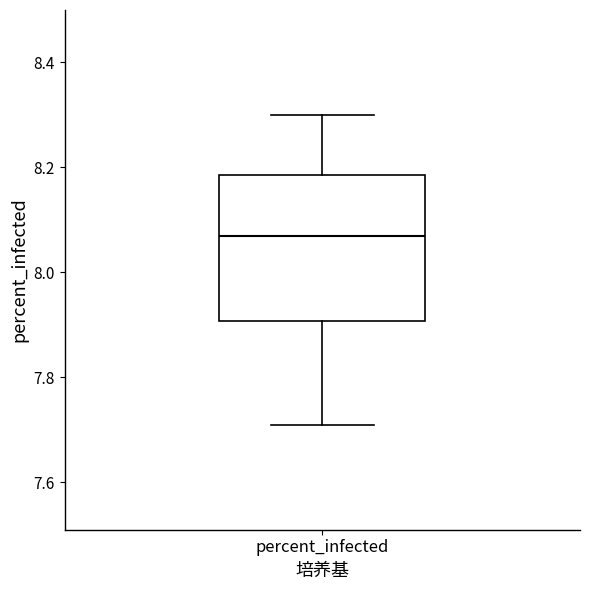

Transcribe this box plot: give where the median line is, the range the box spans, and where the two whiskers end, as read against the y-axis. The values are not printed on the chart, so give them approximately, as read against the axis.

median 8.08, box 7.90 to 8.18, whiskers 7.72 to 8.30